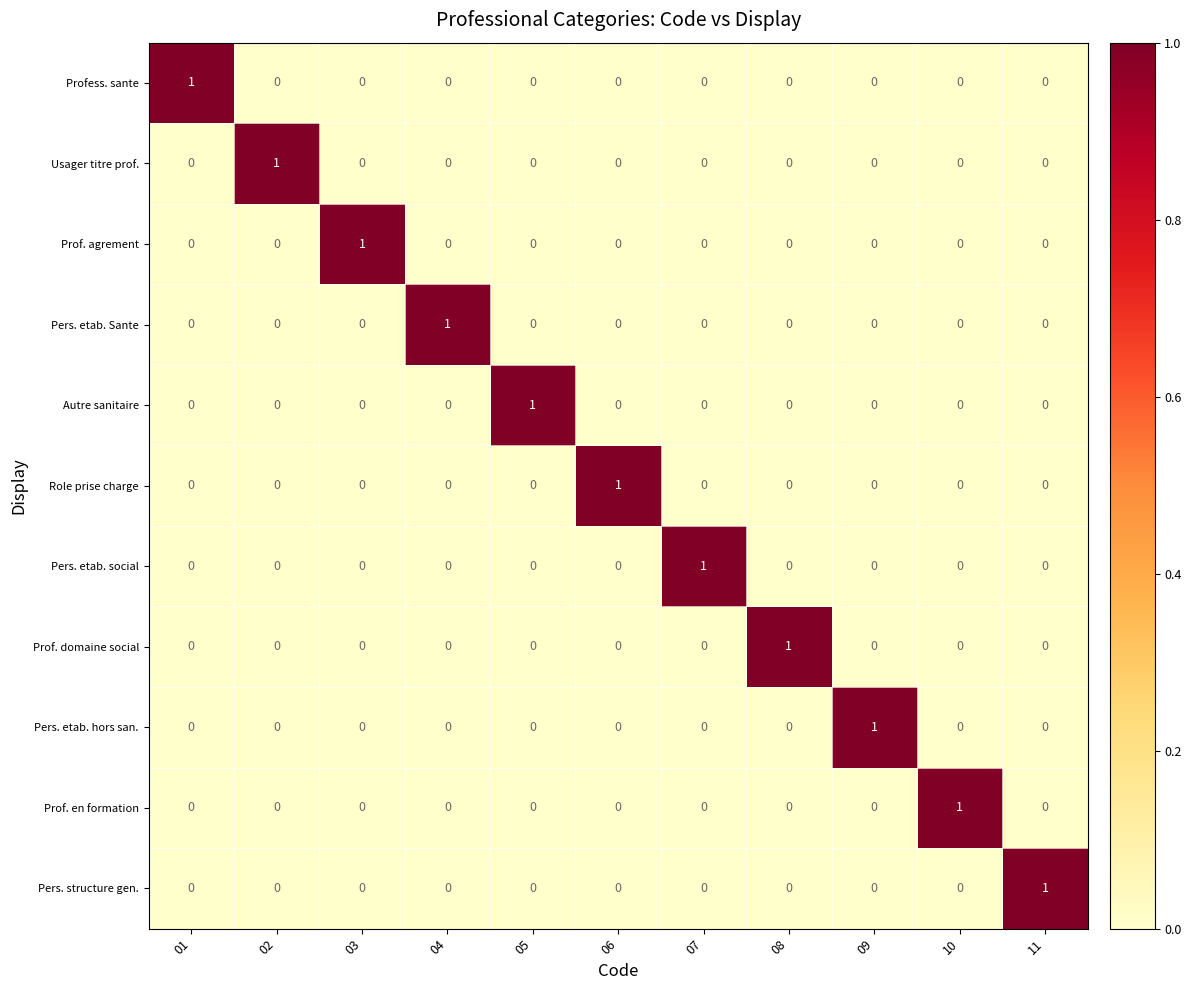

At how many categories does at least one series exceed 0?

11